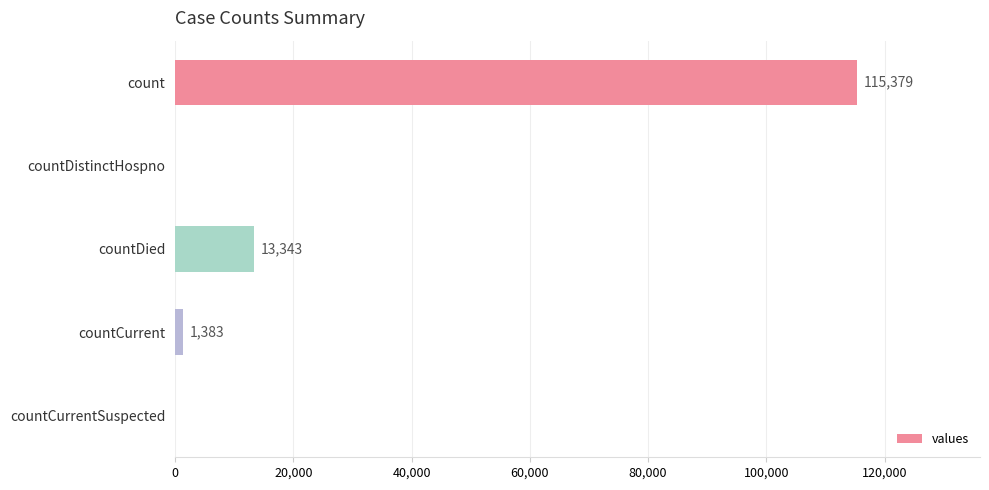

The chart shows a value of -75351 at countCurrentSuspected. True or false?

False